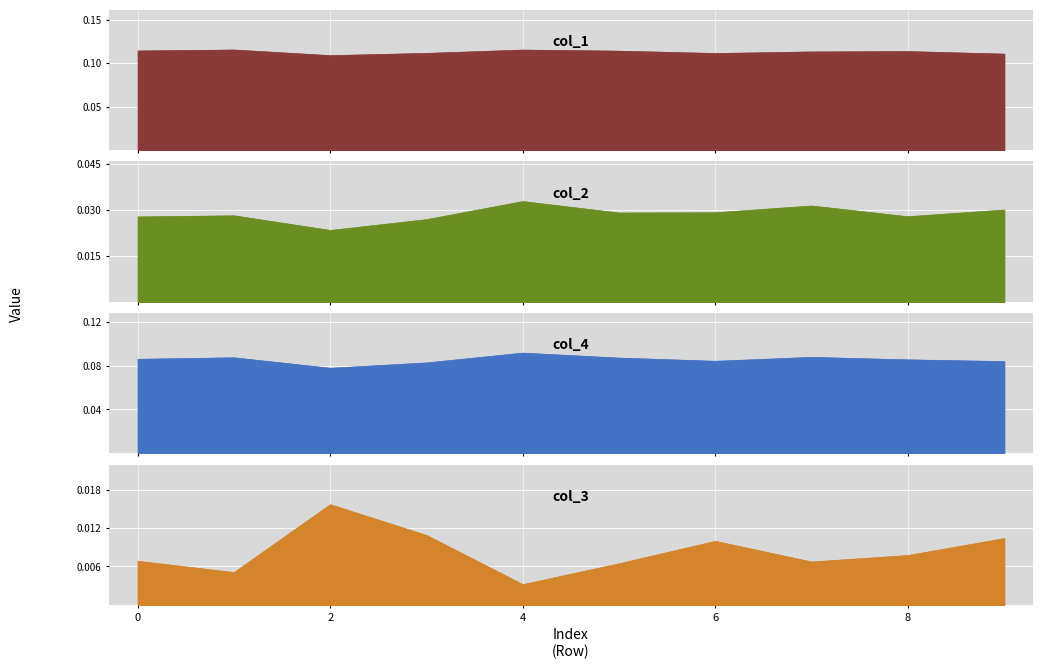

True or false: col_2 has a value of 0.0 at 0.

True